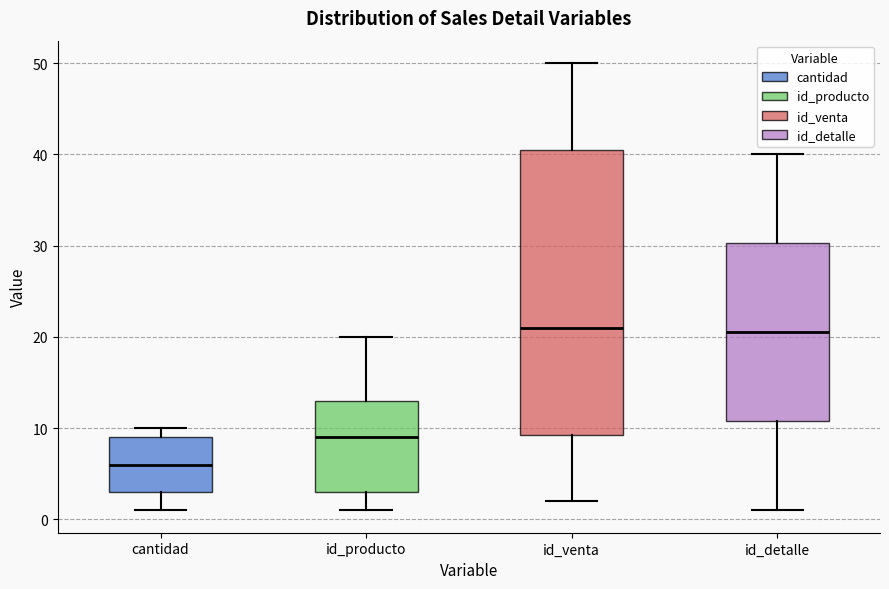

Comparing the boxes themselves (not the whiskers), which one is the tallest?

id_venta